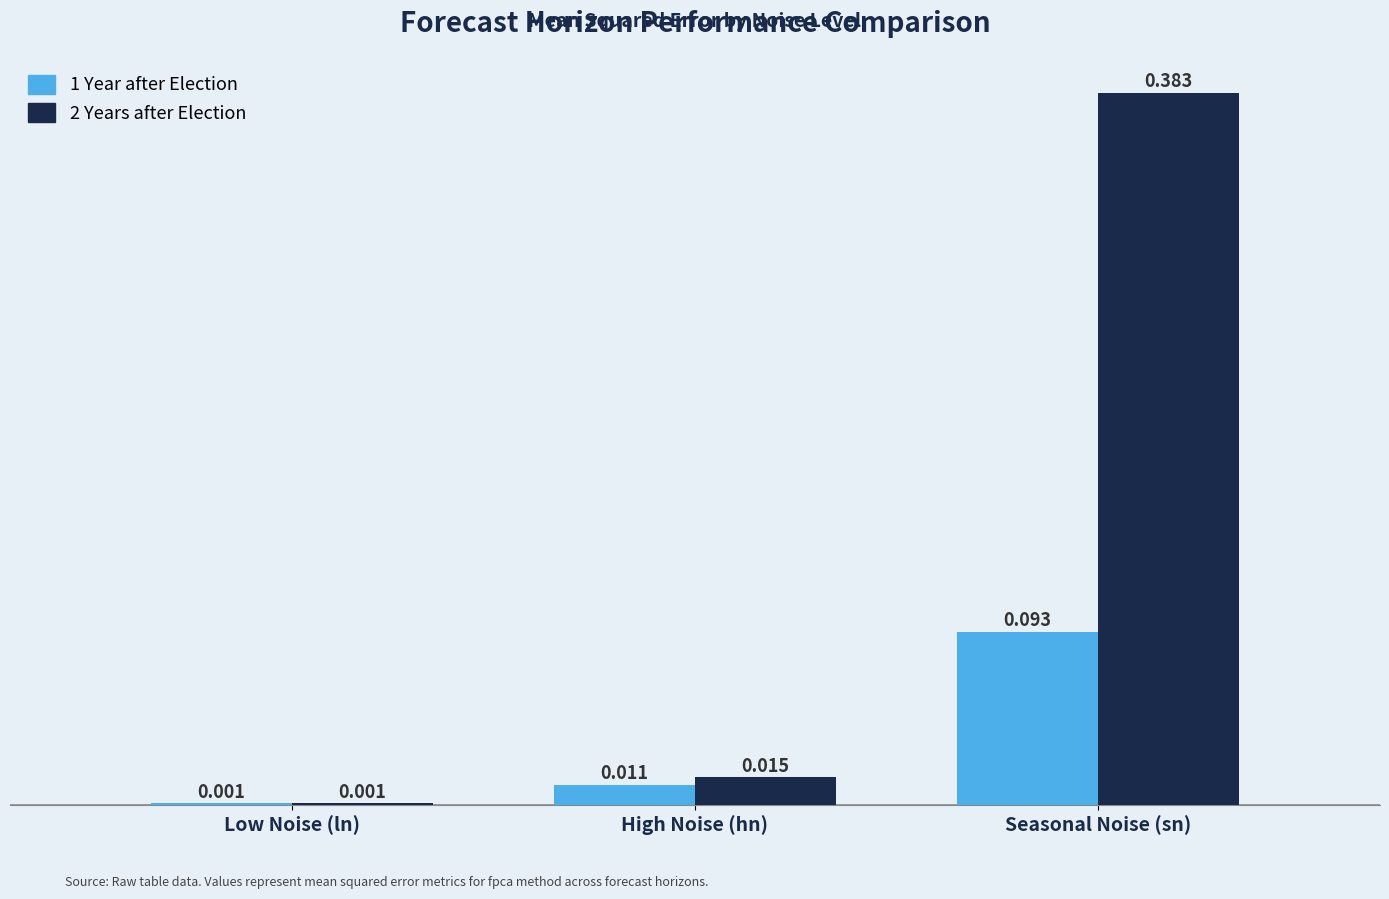

Which label corresponds to the largest value in the chart?

Seasonal Noise (sn)